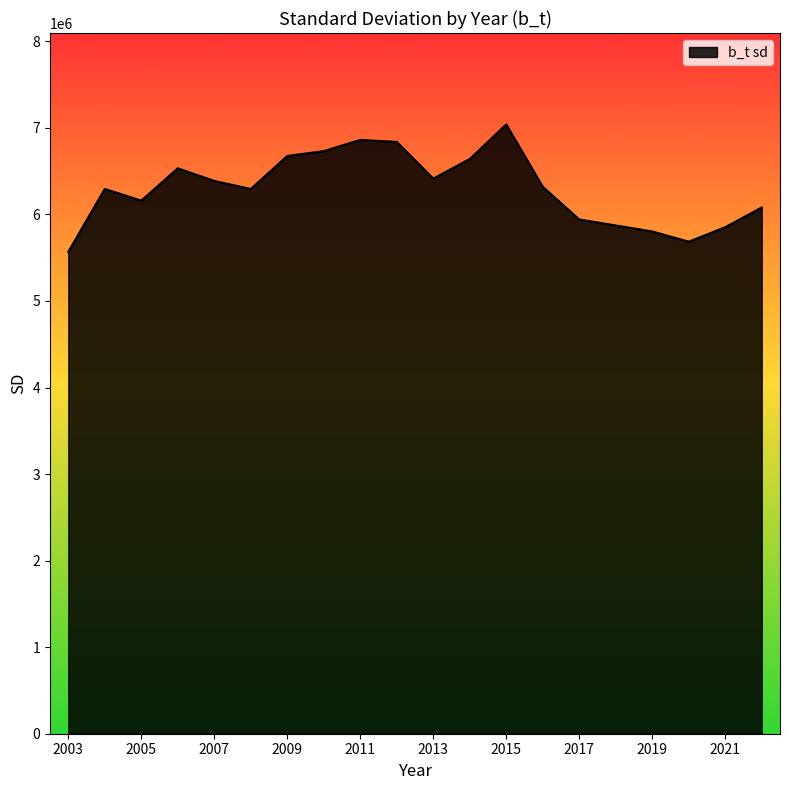

What is the difference between the maximum and minimum values?

1473010.5